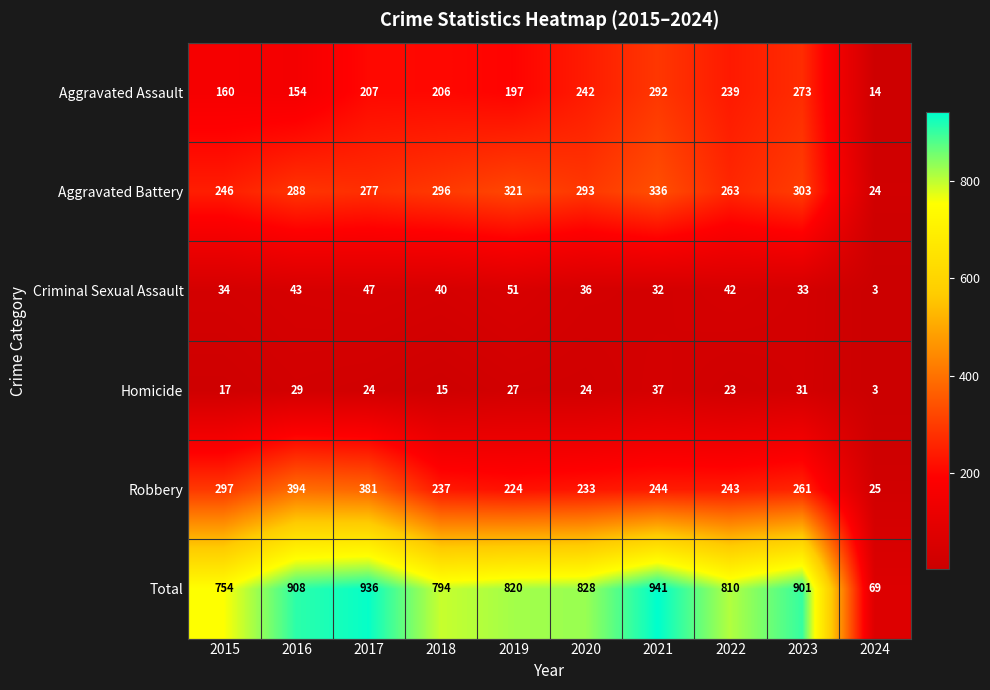

At 2015, list the series in order from largest to smallest.

Total, Robbery, Aggravated Battery, Aggravated Assault, Criminal Sexual Assault, Homicide